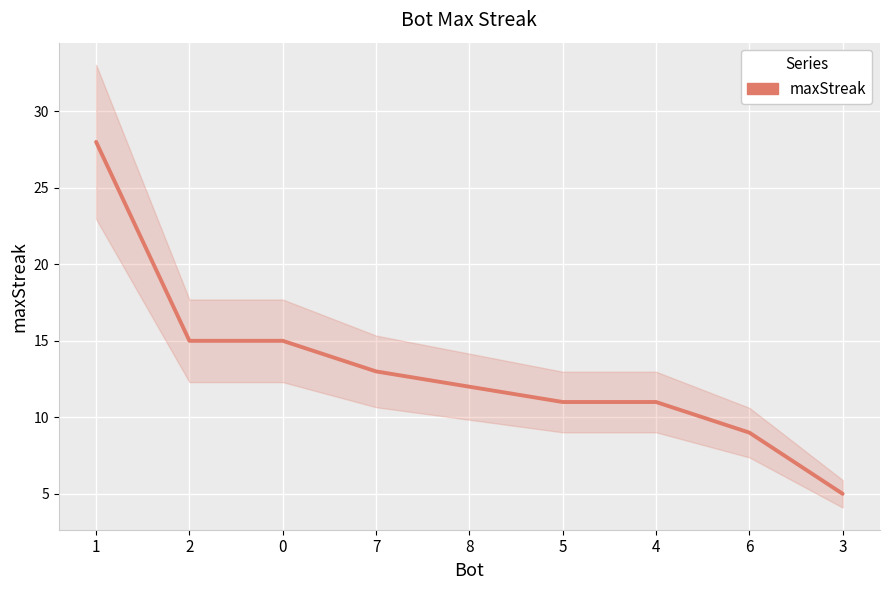

The chart shows a value of 5 at 3. True or false?

True